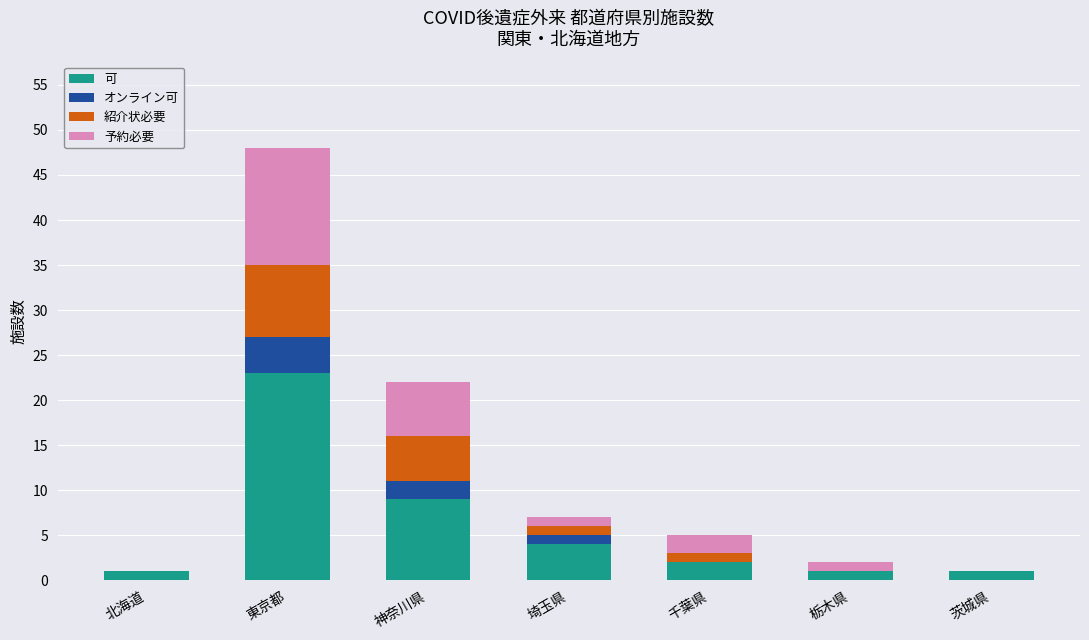

Reading right to left, transcribe the values for 可.

茨城県=1	栃木県=1	千葉県=2	埼玉県=4	神奈川県=9	東京都=23	北海道=1